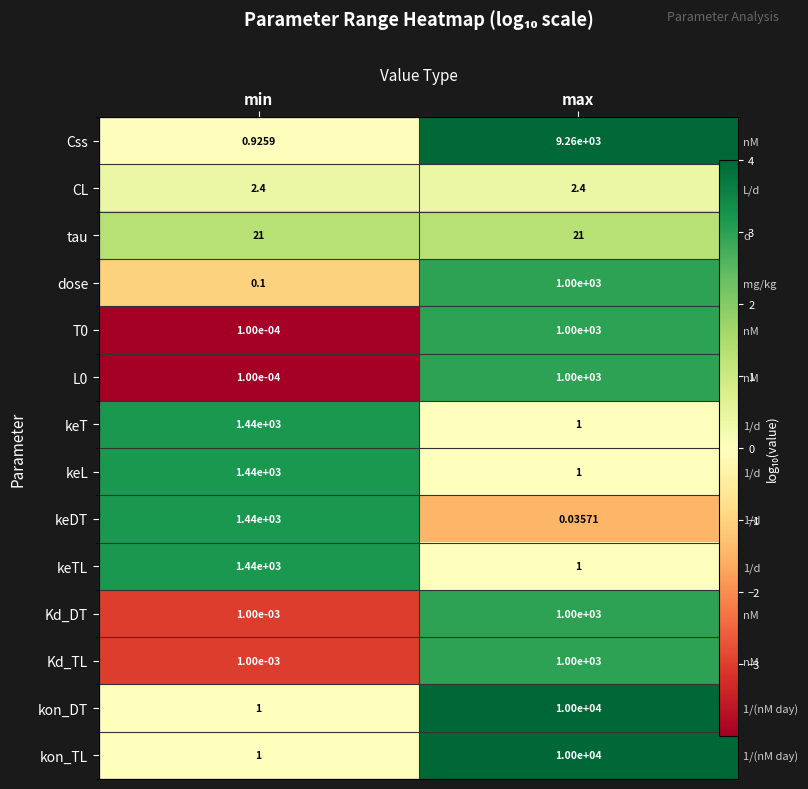

Where is Kd_DT nearest to the value 0?

min